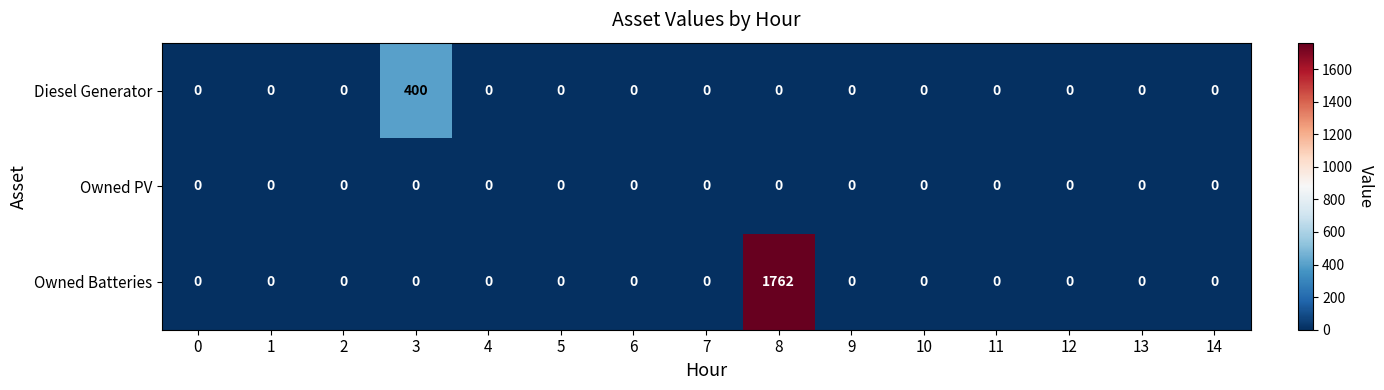

Which series has the widest spread of values?

Owned Batteries